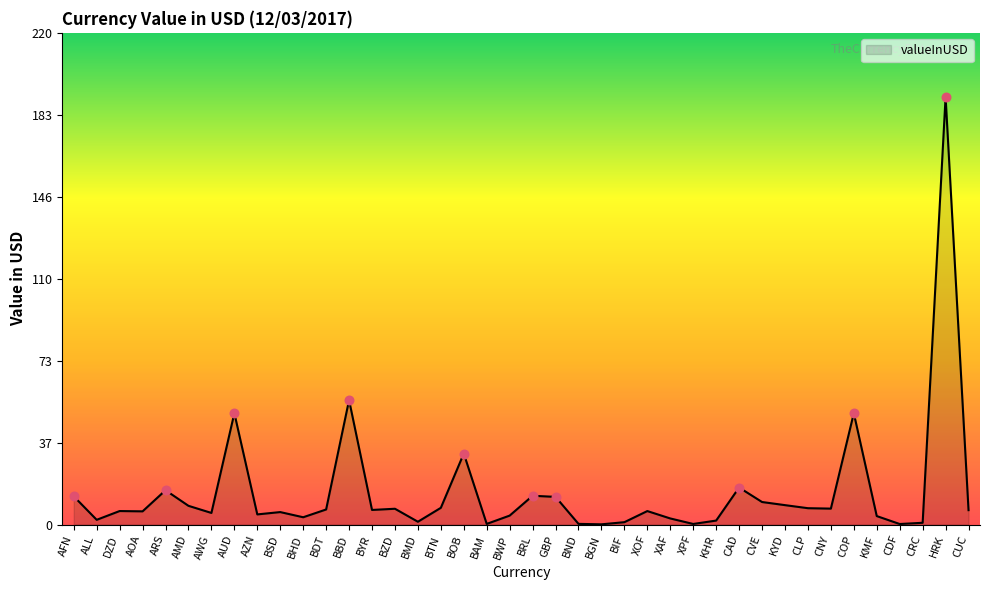

What is the change in value from BMD to CDF?

-1.0